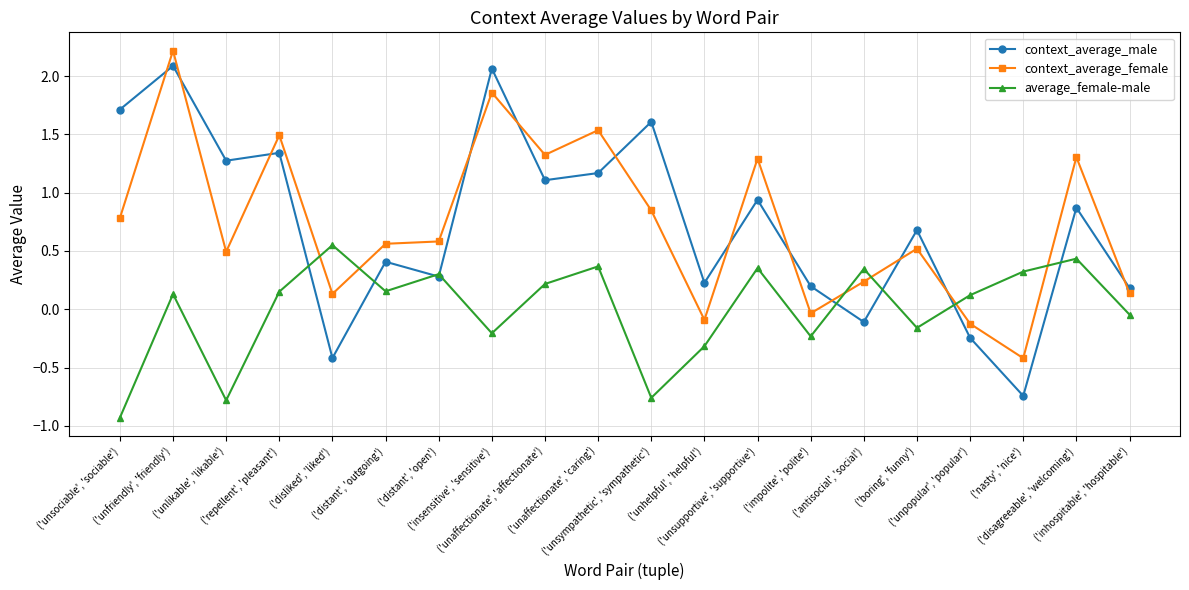

The context_average_female series shows 0.1 at ('disliked', 'liked'). True or false?

True